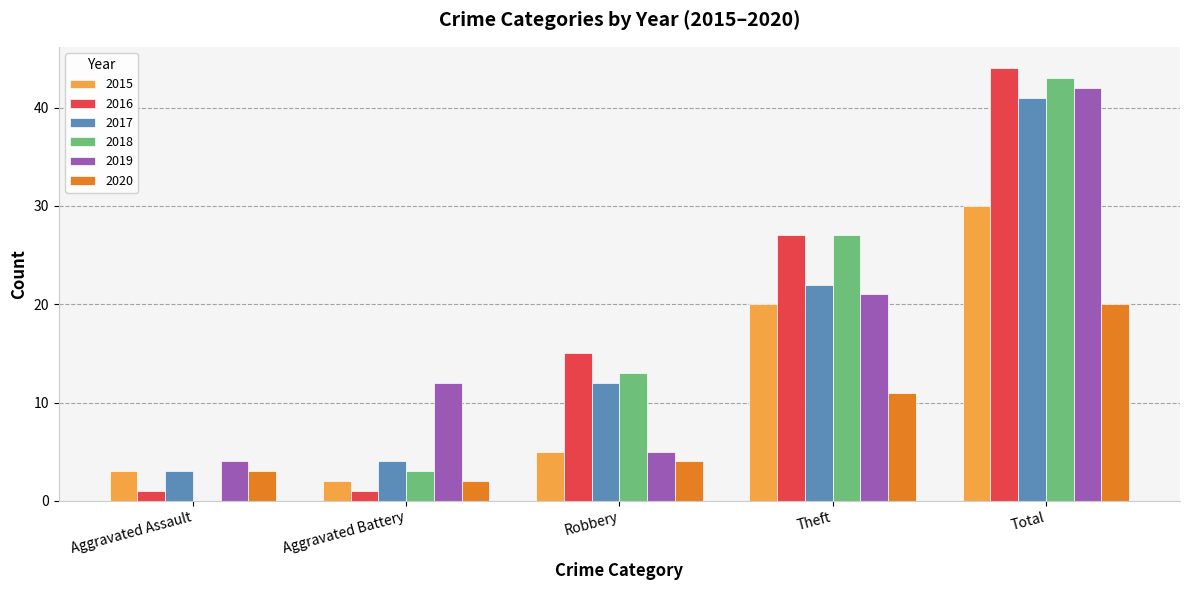

What value does the 2018 series have at Theft, to the nearest 10?

30